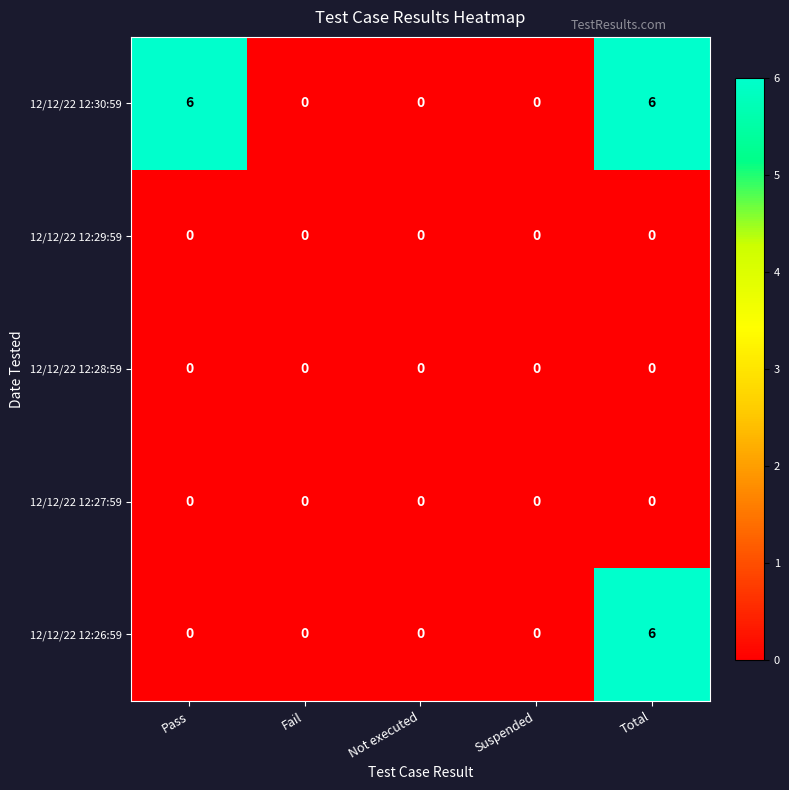

True or false: 12/12/22 12:30:59 has a value of 10 at Total.

False